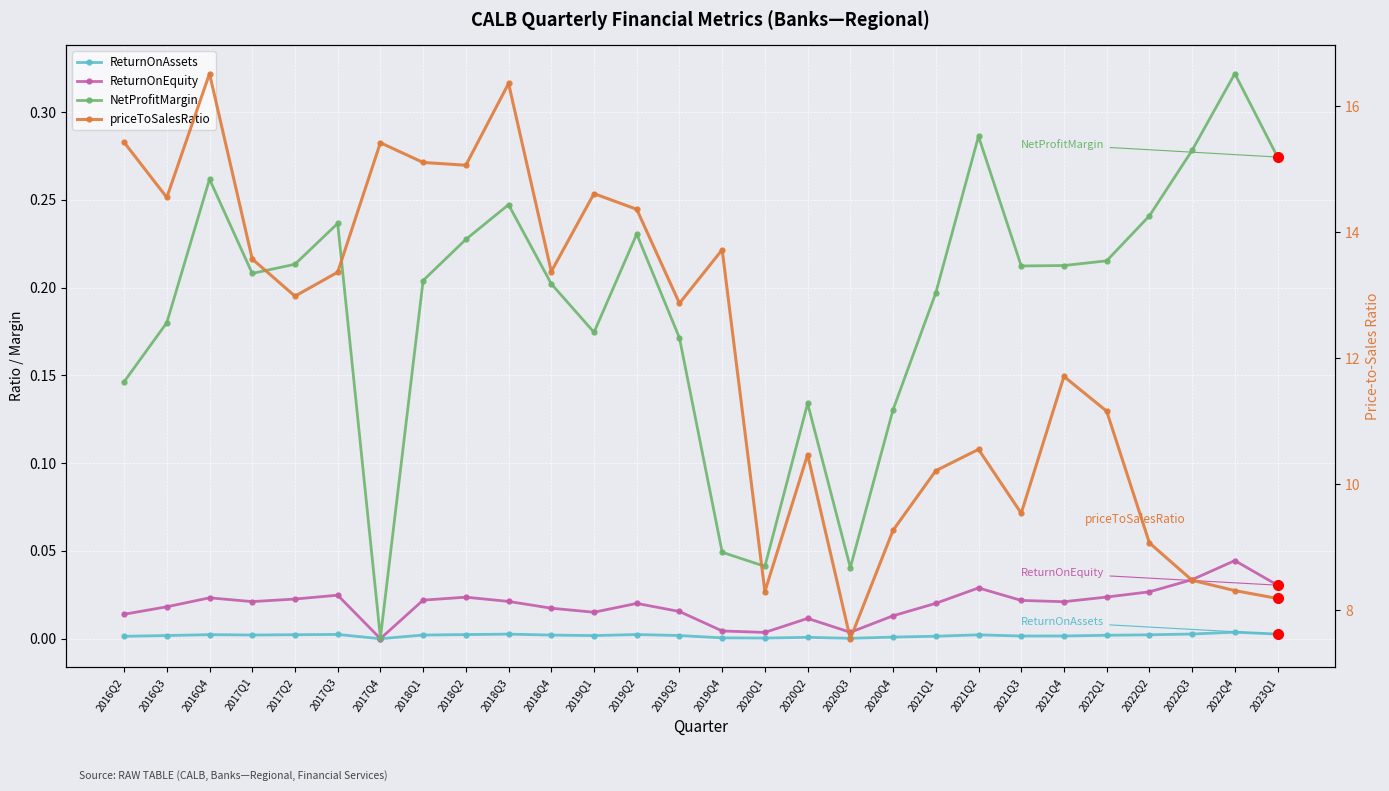

Is the value of priceToSalesRatio at 2018Q1 greater than the value of ReturnOnEquity at 2021Q2?

Yes